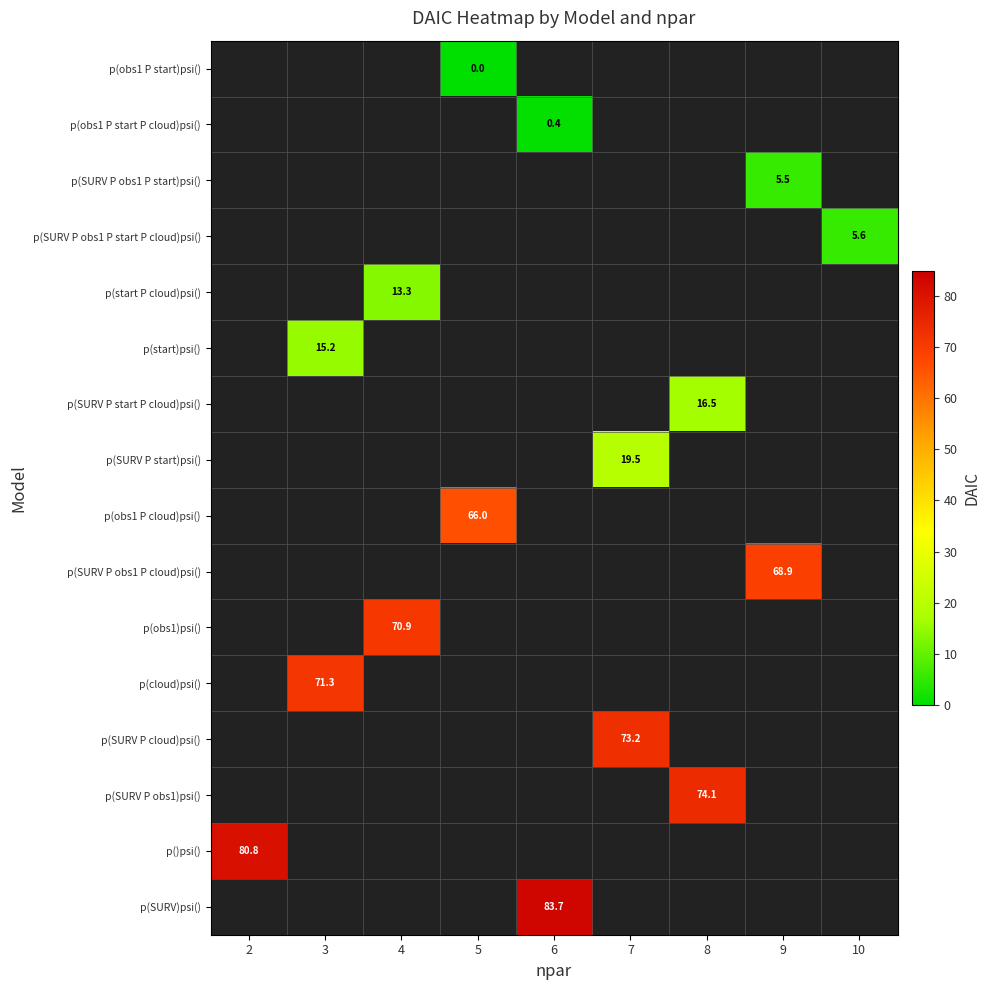

Between 3 and 4, which is larger?

4